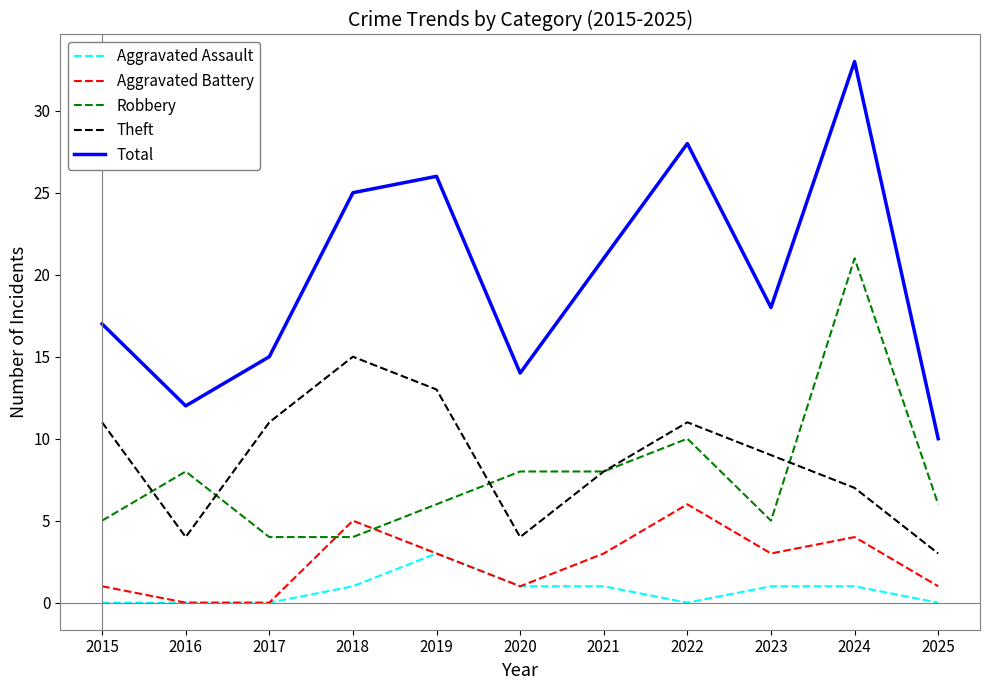

Reading right to left, extract all data points from this chart.

Aggravated Assault: 0	1	1	0	1	1	3	1	0	0	0
Aggravated Battery: 1	4	3	6	3	1	3	5	0	0	1
Robbery: 6	21	5	10	8	8	6	4	4	8	5
Theft: 3	7	9	11	8	4	13	15	11	4	11
Total: 10	33	18	28	21	14	26	25	15	12	17